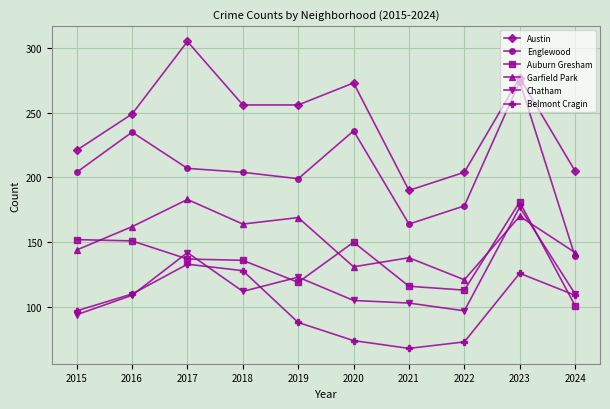

Is it true that Chatham equals 62 at 2017?

False